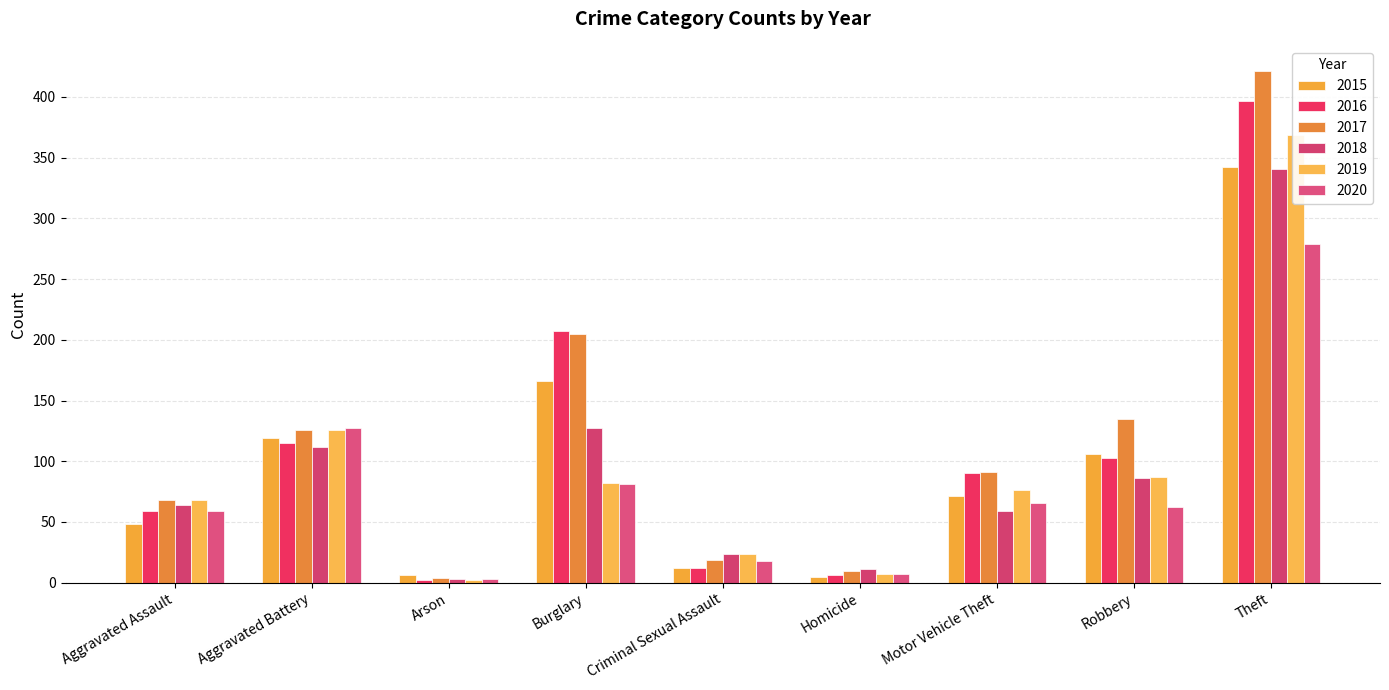

The 2017 series shows 10 at Homicide. True or false?

True